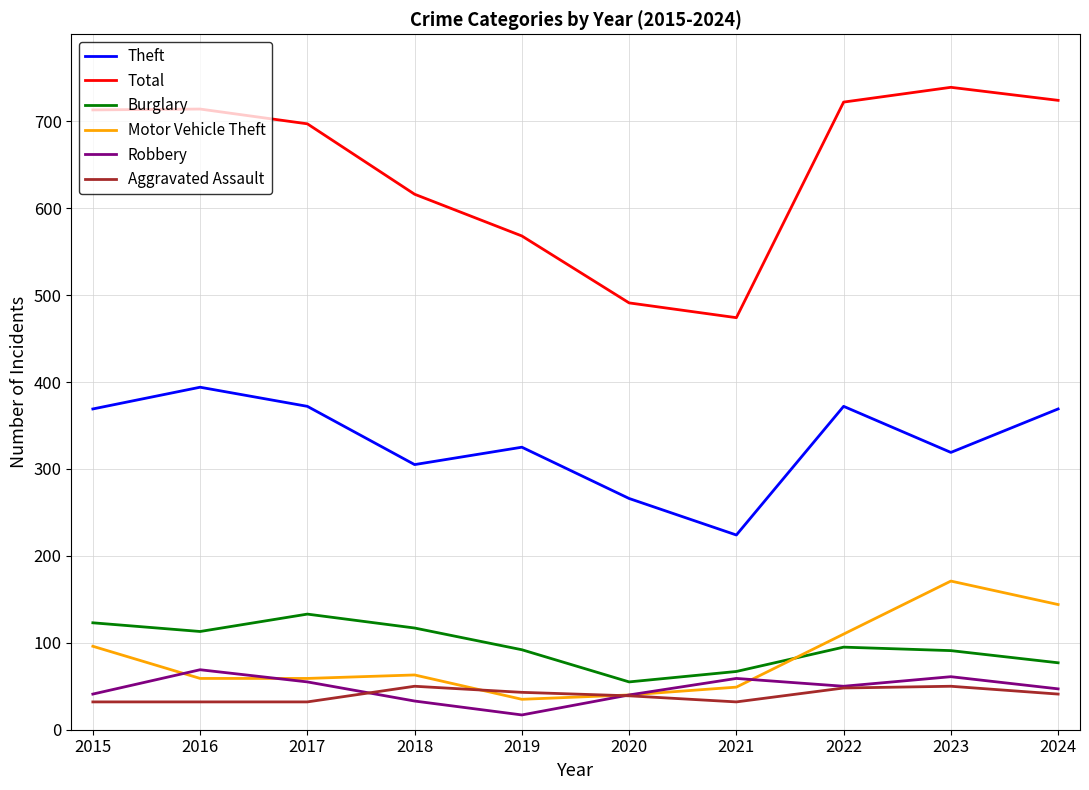

Which series ends up on top after the final intersection of Motor Vehicle Theft and Burglary?

Motor Vehicle Theft